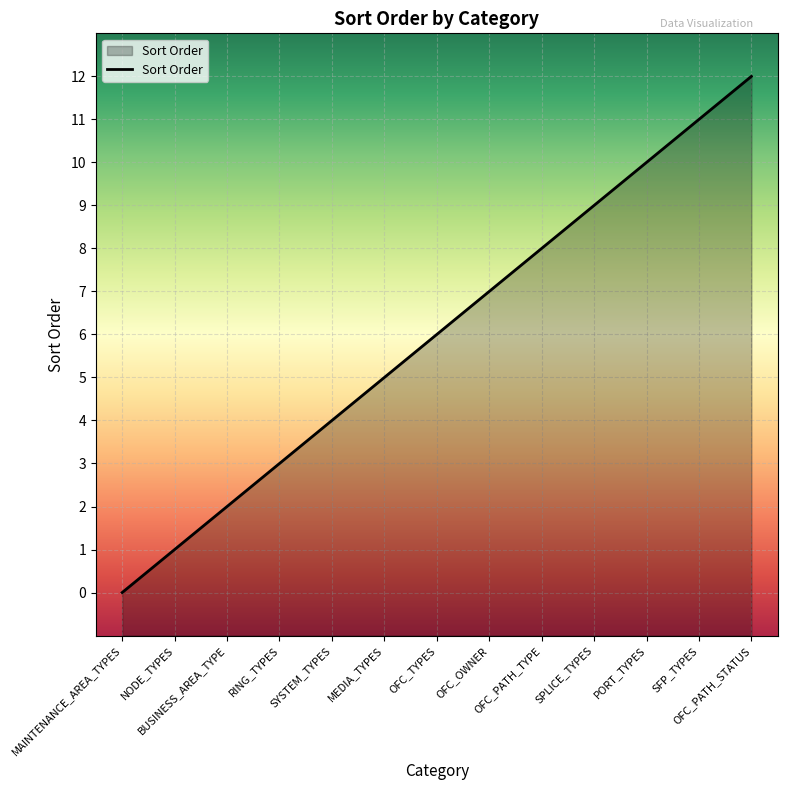

True or false: the data shows 11 at SFP_TYPES.

True